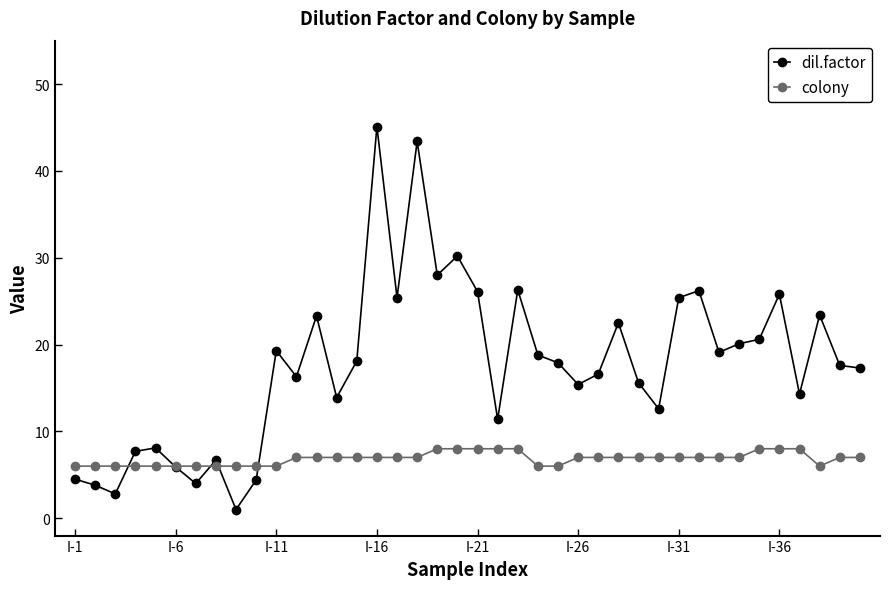

At how many categories does at least one series exceed 10?

30